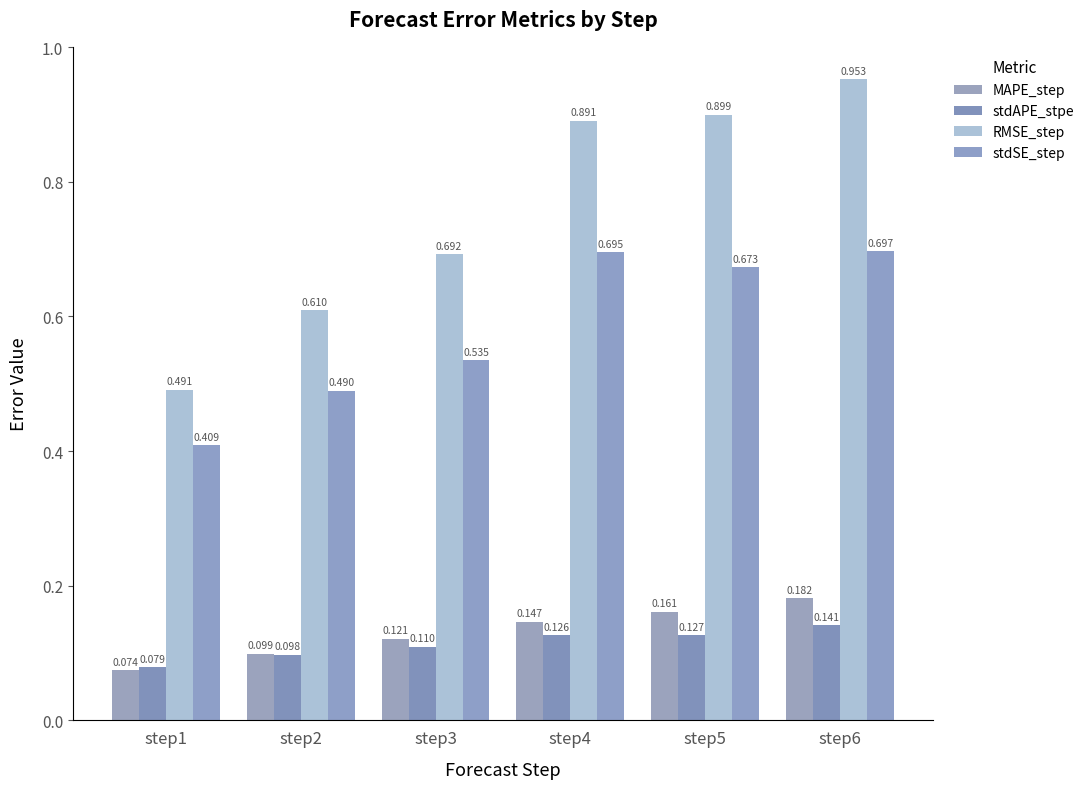

Count the number of data series in this chart.

4